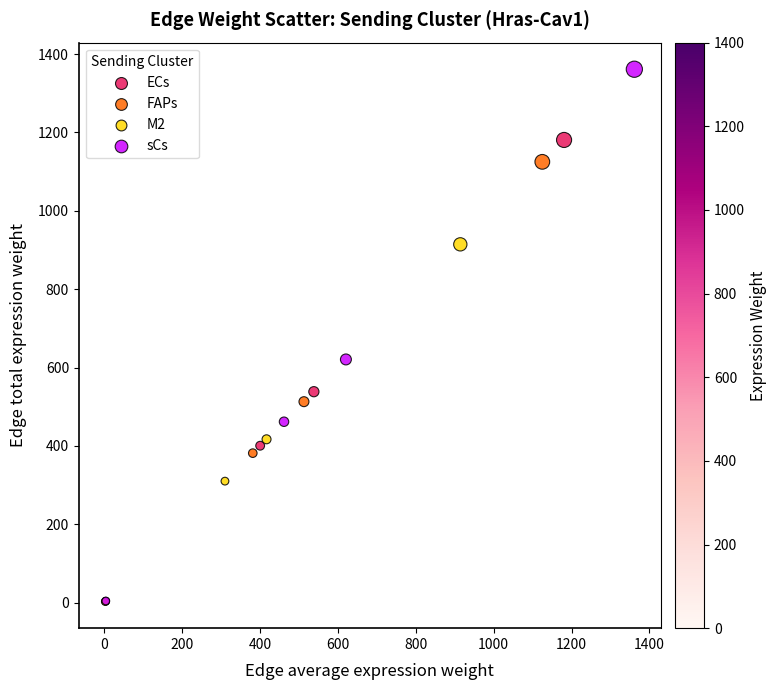

Which series has the widest spread of Y values?

sCs